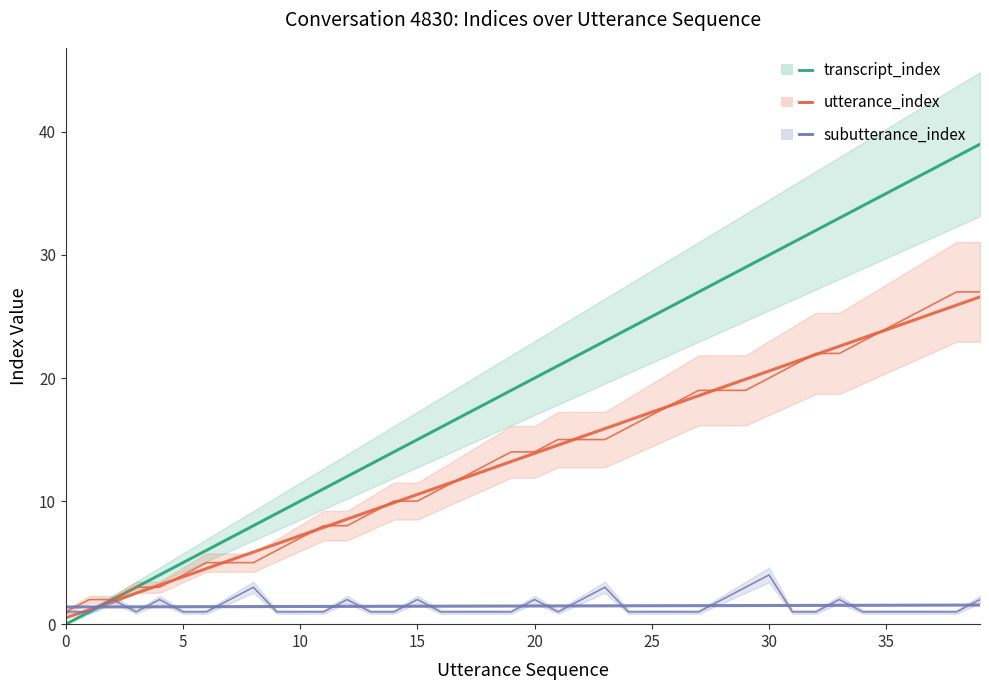

Between 21 and 29, which series saw the biggest shift?

transcript_index